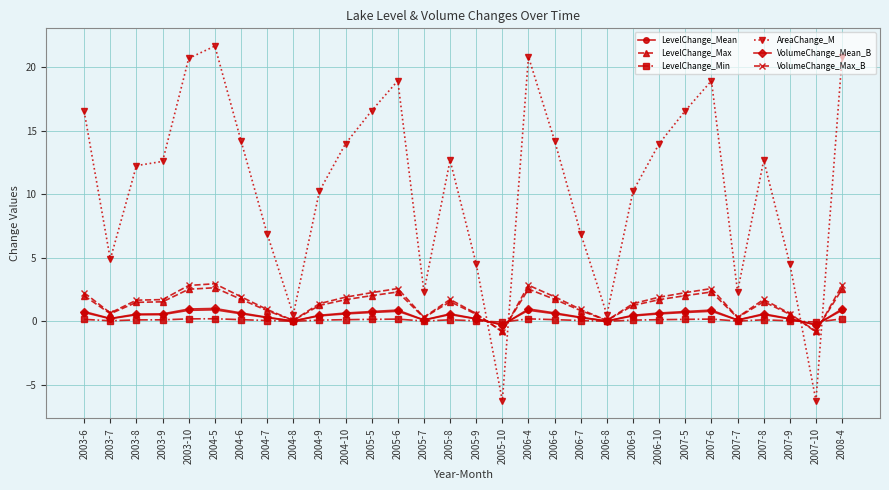

Which series has the largest total across all categories?

AreaChange_M